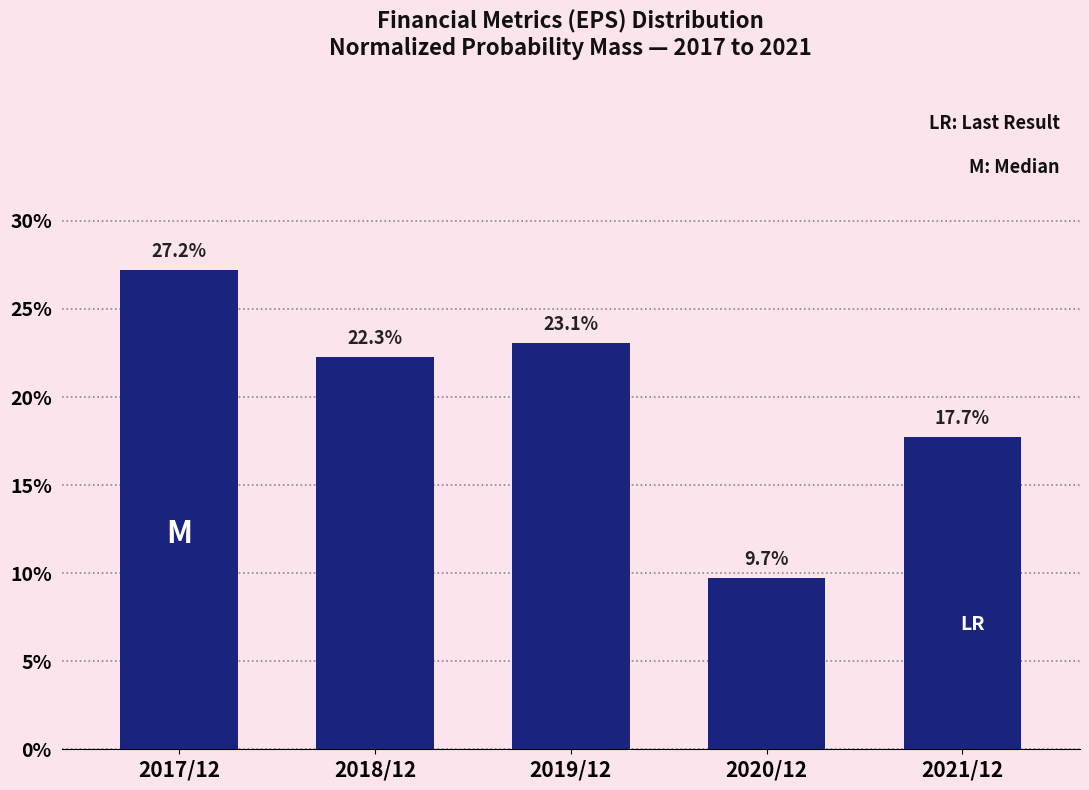

Reading right to left, list all the values displayed in this chart.

2021/12=17.7	2020/12=9.7	2019/12=23.1	2018/12=22.3	2017/12=27.2